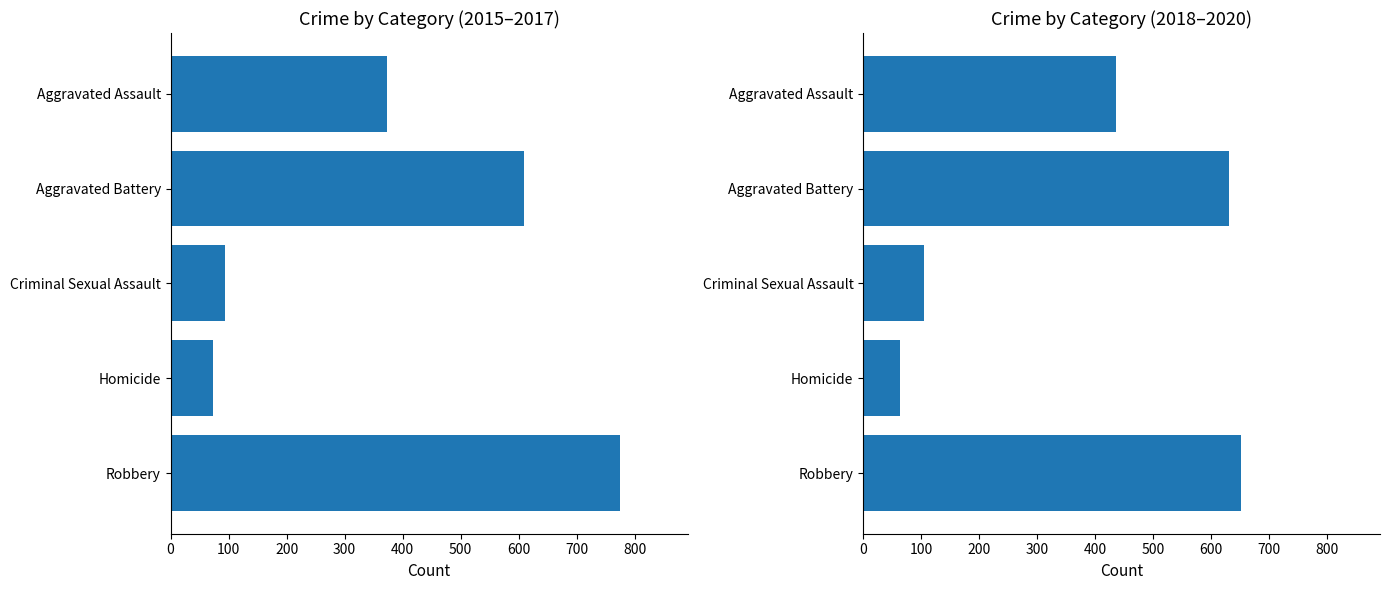

Rank the series by their maximum value, from lowest to highest.

2018–2020 avg, 2015–2017 avg